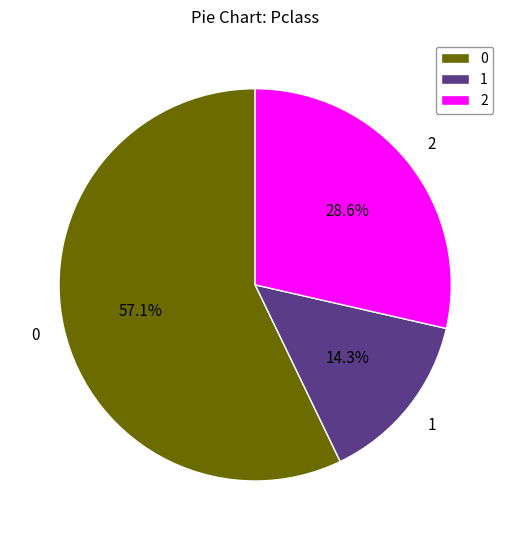

Does 0 account for over 50% of the chart?

Yes